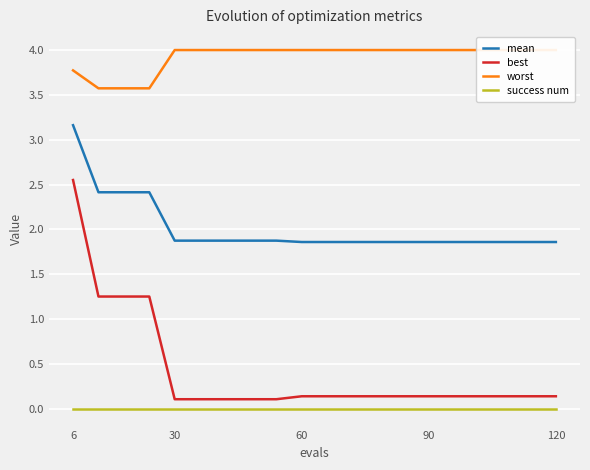

The mean series shows 0.8 at 6. True or false?

False